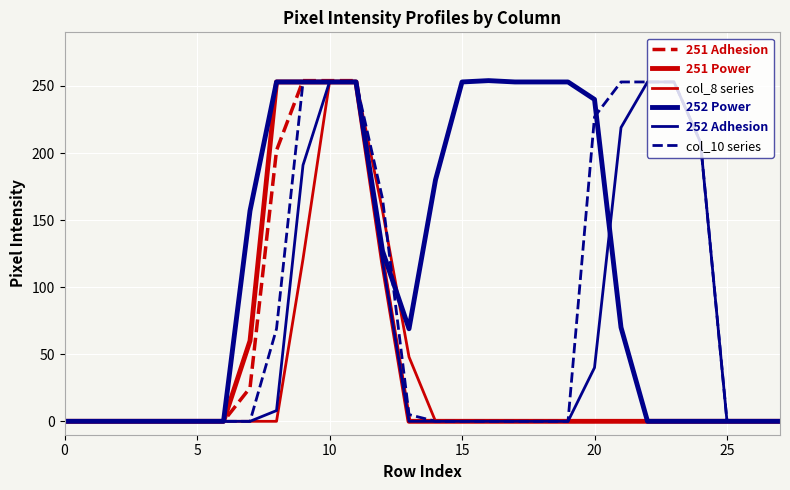

How many lines are shown in the chart?

6